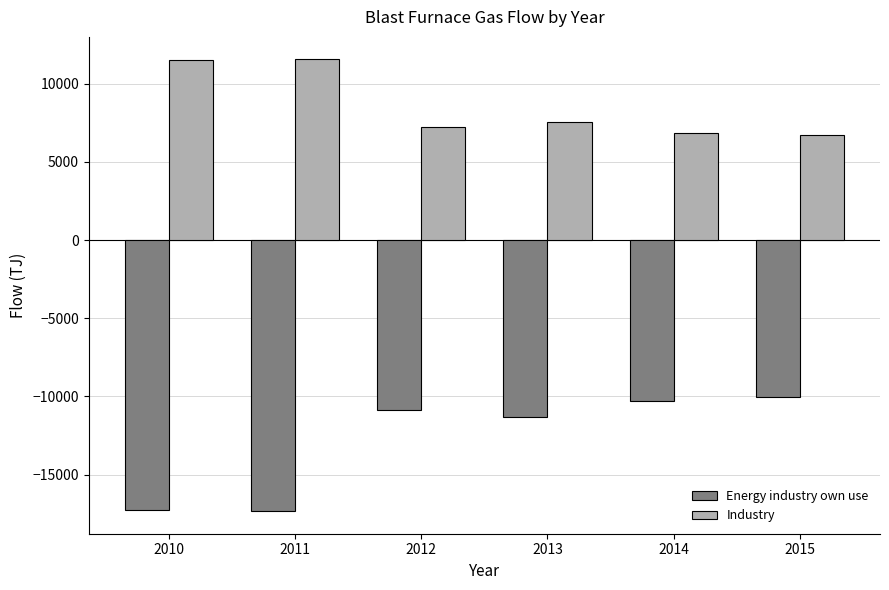

Which series has the largest range (max minus min)?

Energy industry own use